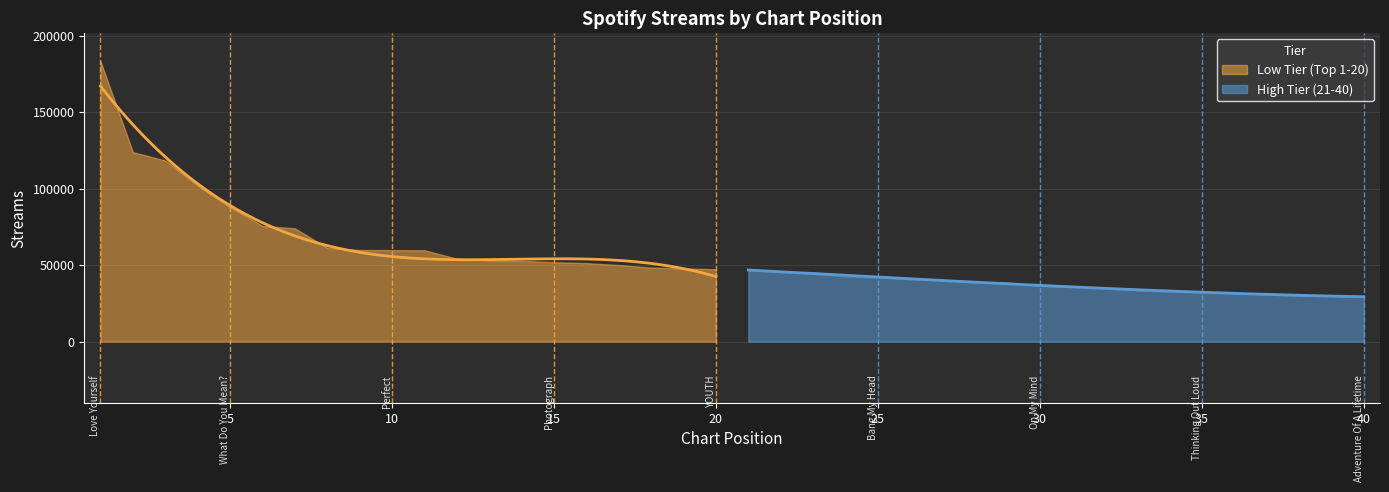

At which category does the chart reach its peak across all series?

1